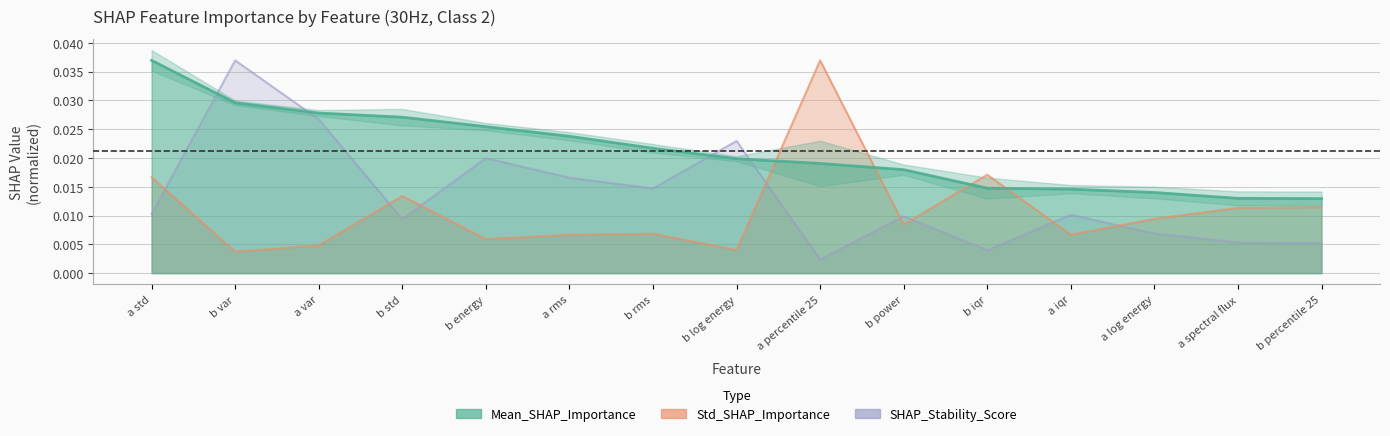

At how many categories does at least one series exceed 0?

15